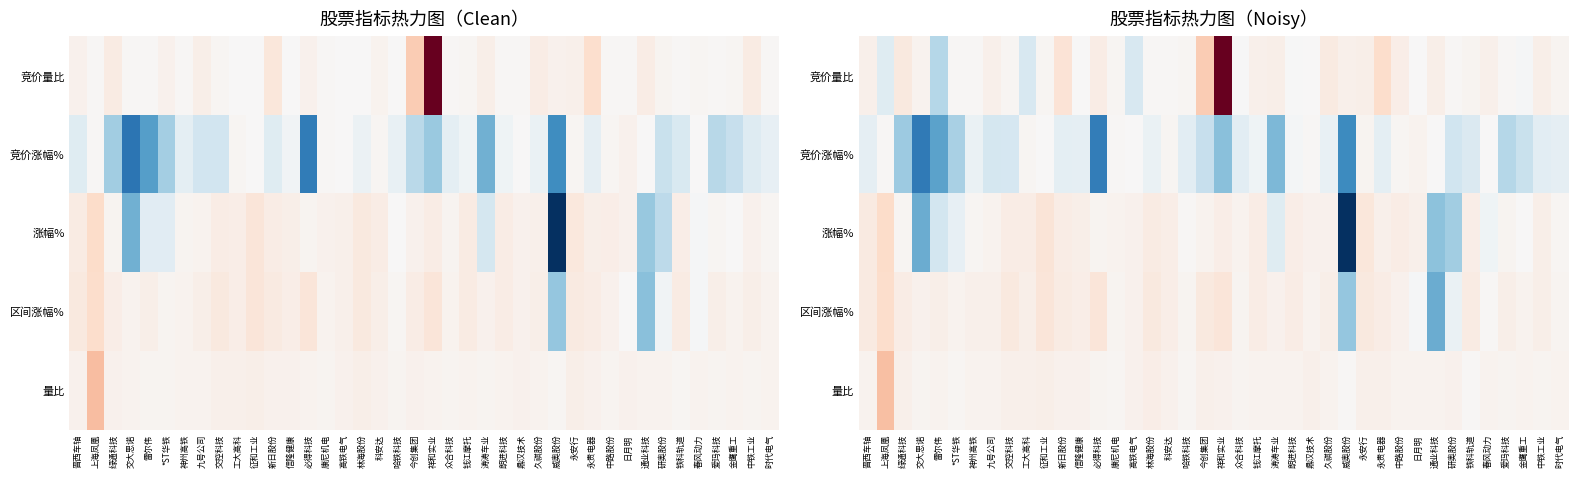

How many series are shown in this chart?

5